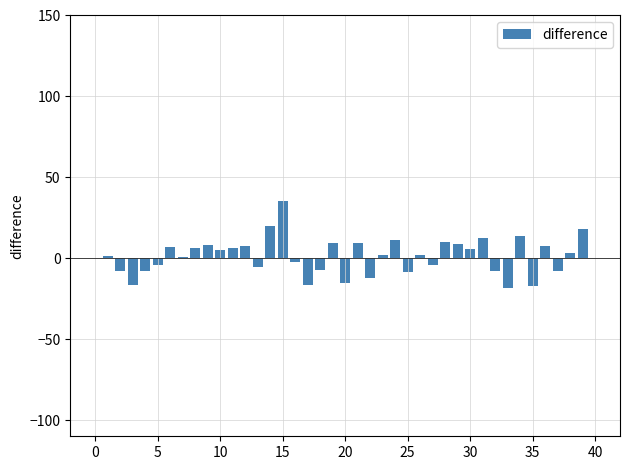

How many bars are there in total?

39